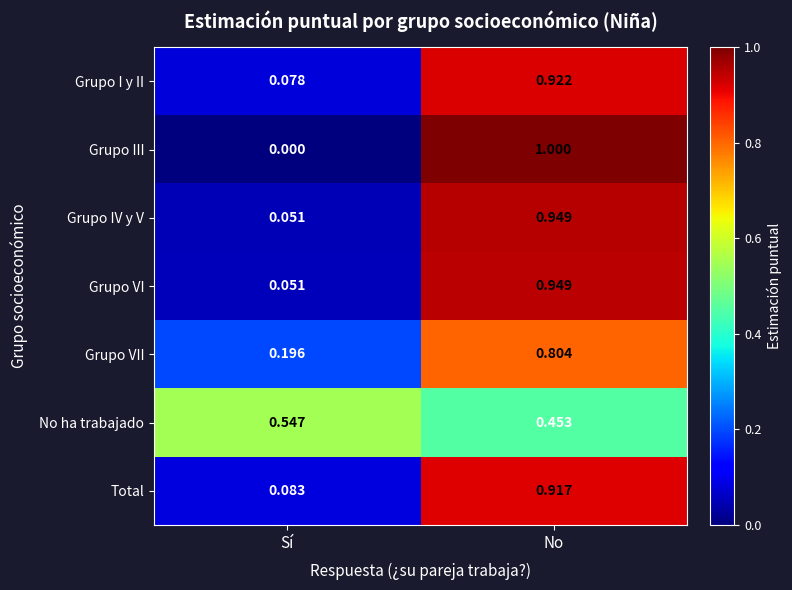

List the labels in order of Grupo IV y V value, largest first.

No, Sí